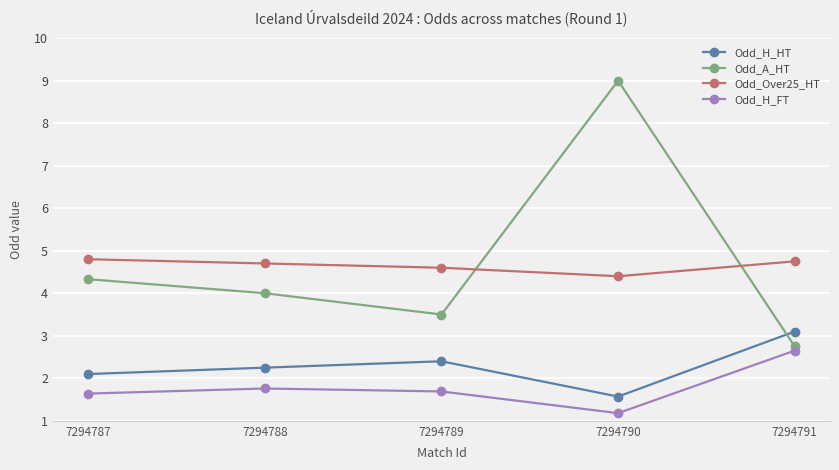

How many distinct data groups are displayed?

4